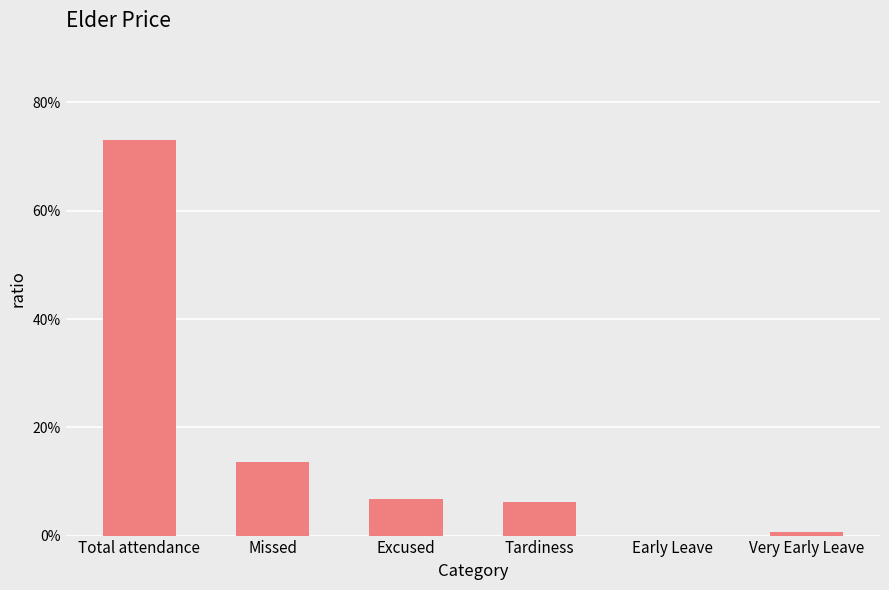

What is the label of the 5th bar from the right?

Missed